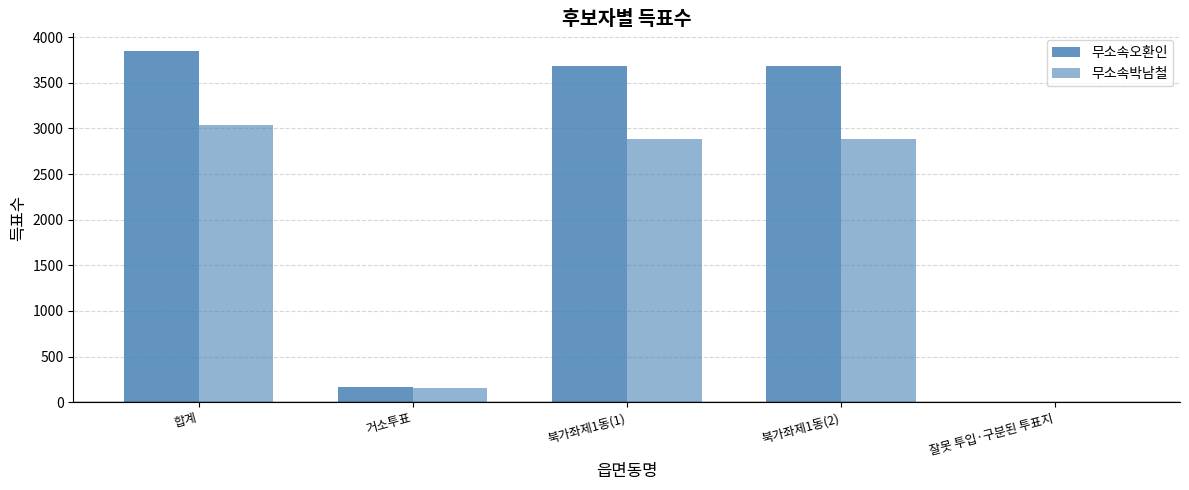

Count the number of categories in the chart.

5